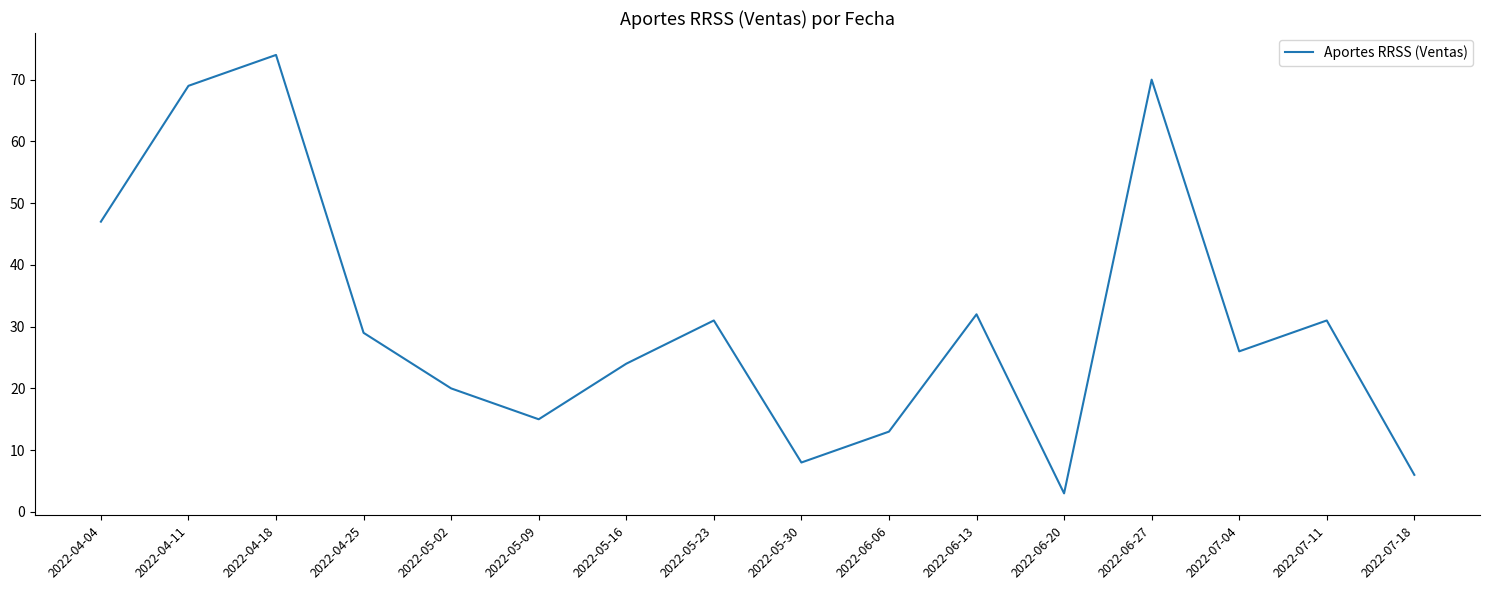

What is the difference between the second highest and minimum values?

67